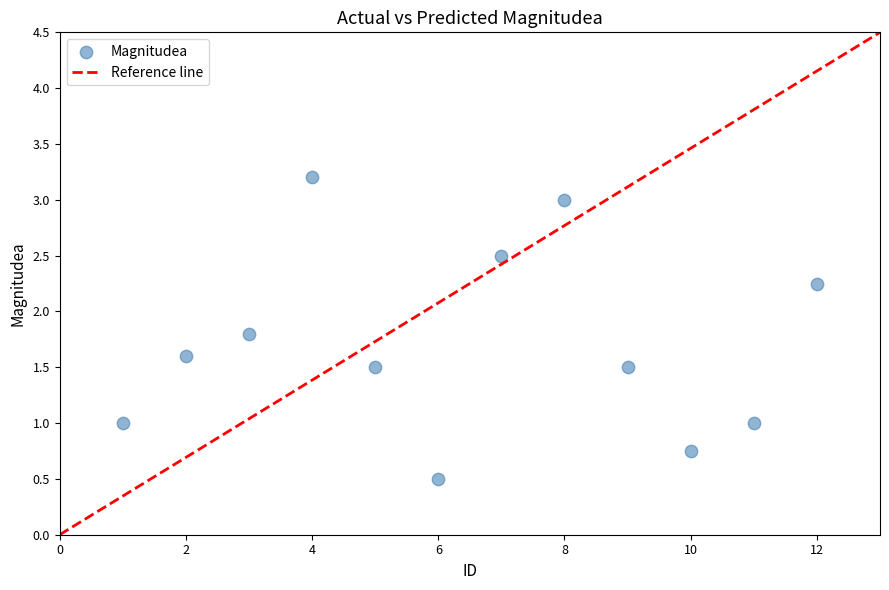

What is the range of Y values (max minus min)?

2.7